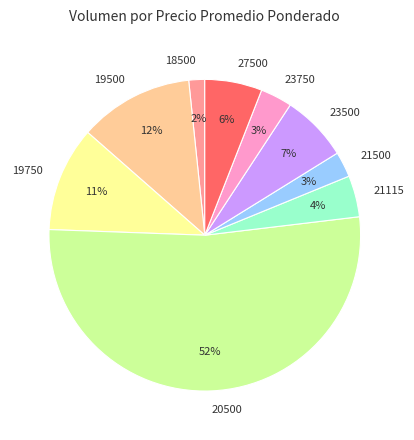

Is 23500 the majority of the pie?

No